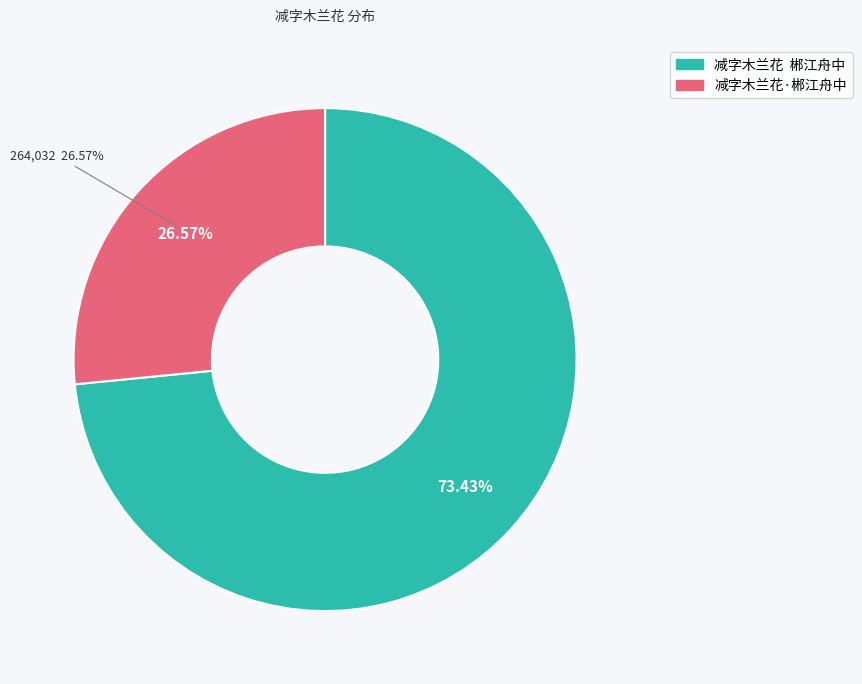

True or false: 减字木兰花  郴江舟中 accounts for 73% of the total.

True